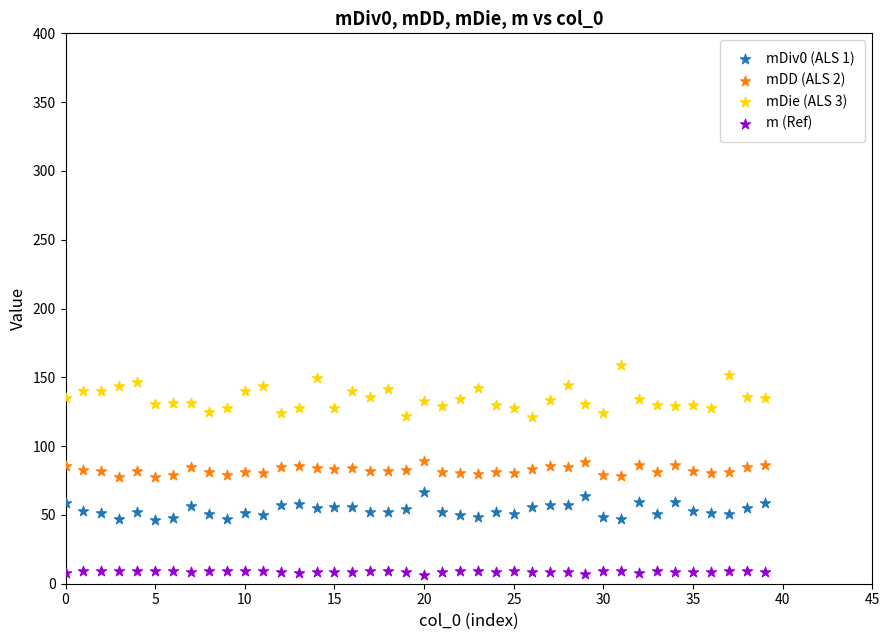

Which series reaches the minimum Y coordinate?

m (Ref)